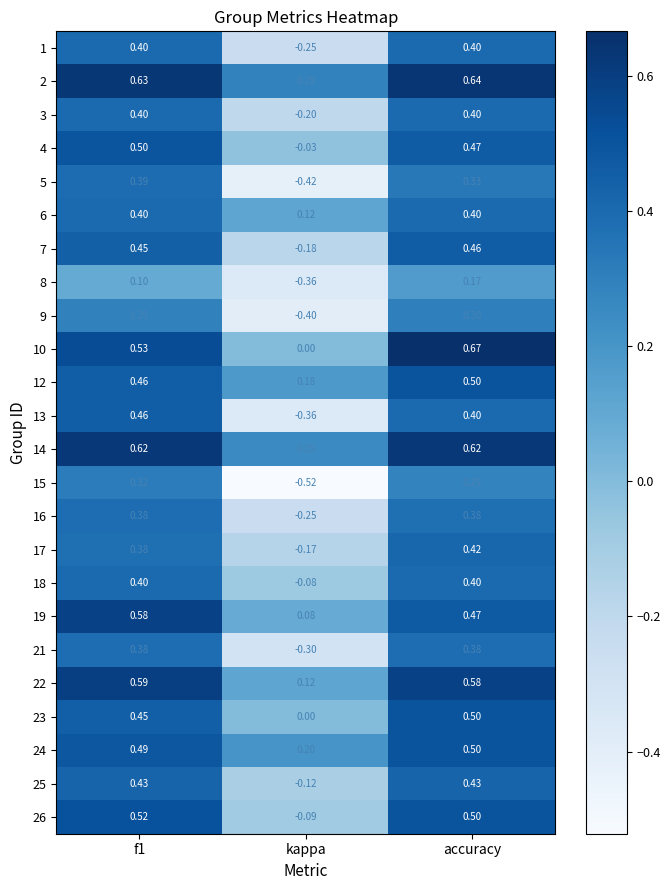

Which category has the highest value across all series?

accuracy